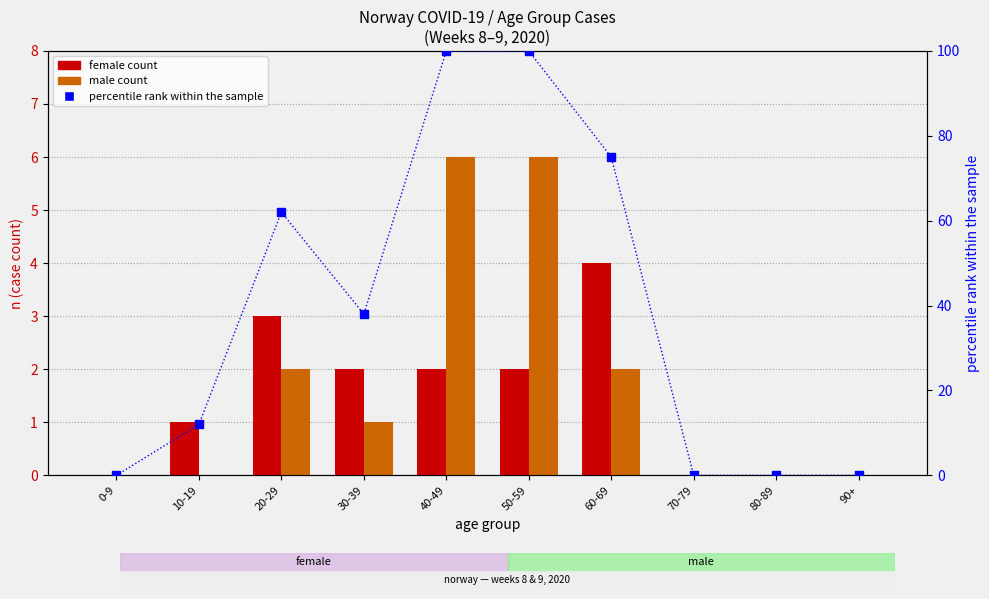

Which series has the largest total across all categories?

percentile rank within the sample